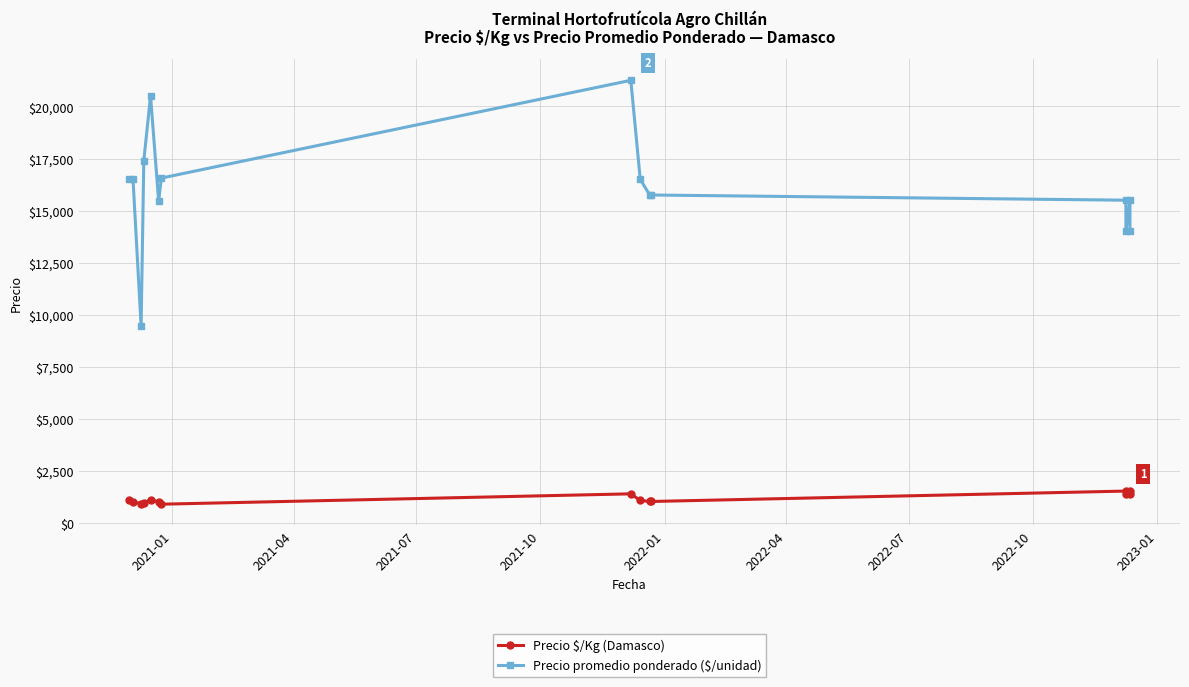

At how many categories does at least one series exceed 3660?

15